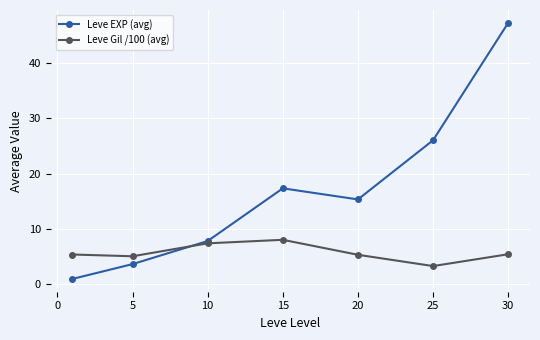

Rank the series by their average value, from lowest to highest.

Leve Gil /100 (avg), Leve EXP (avg)